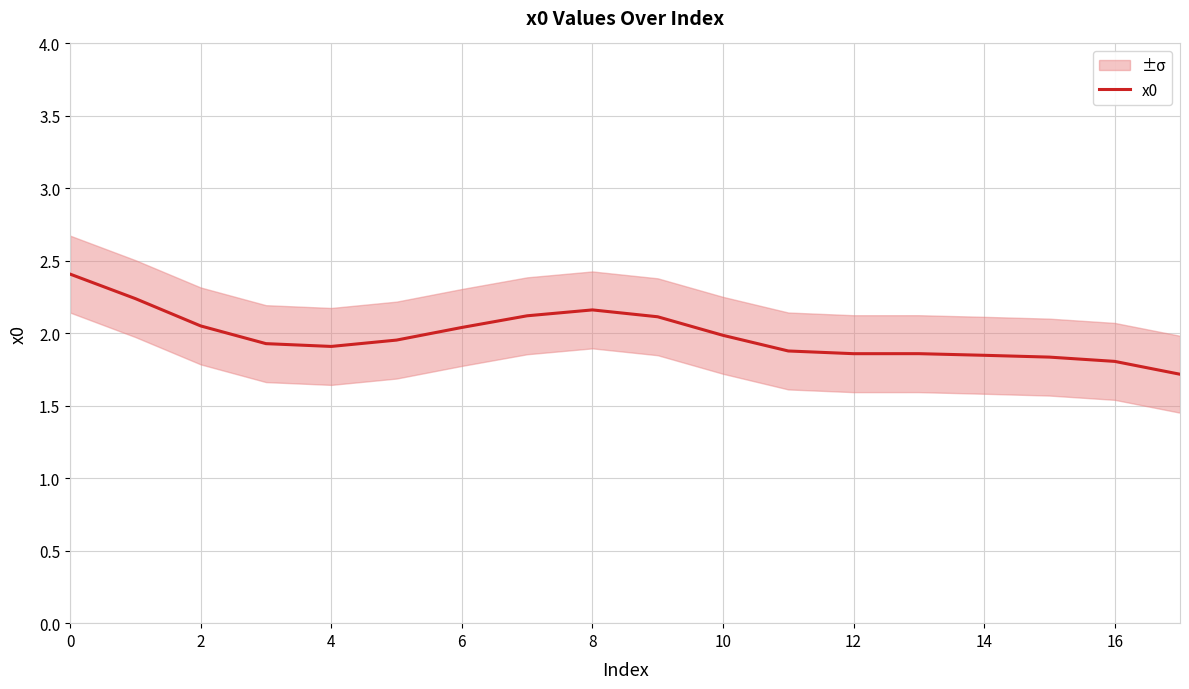

What is the greatest value displayed?

2.4